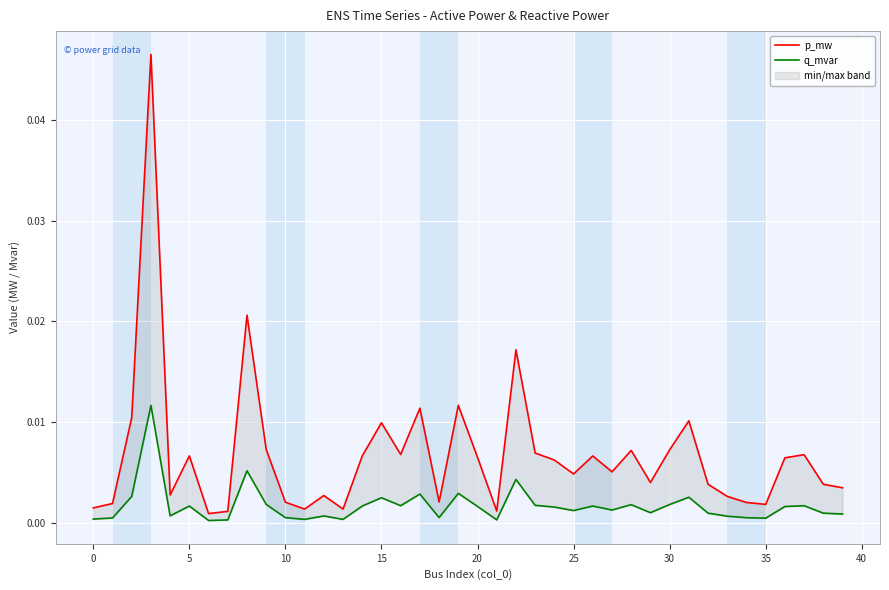

How many lines are shown in the chart?

2